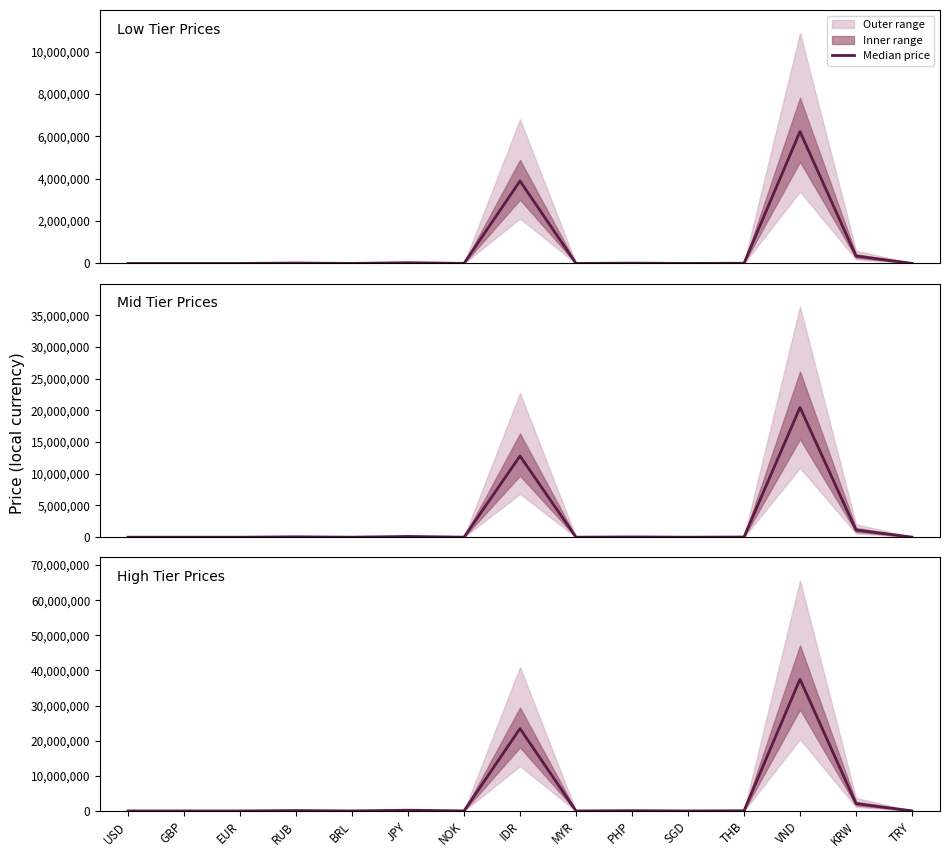

What is the difference between the maximum and second lowest values?

37498441